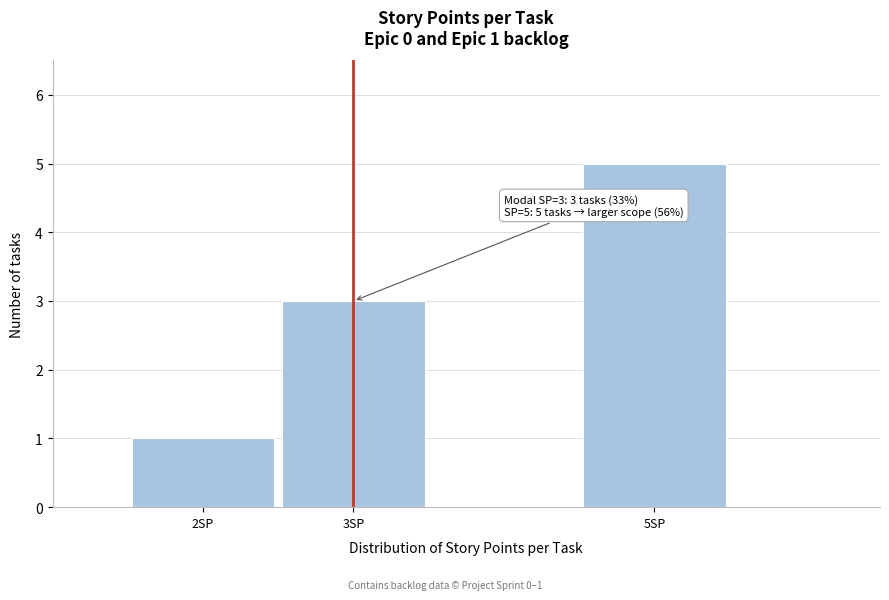

Over which range of the x-axis is the bar tallest?

4.5 to 5.5